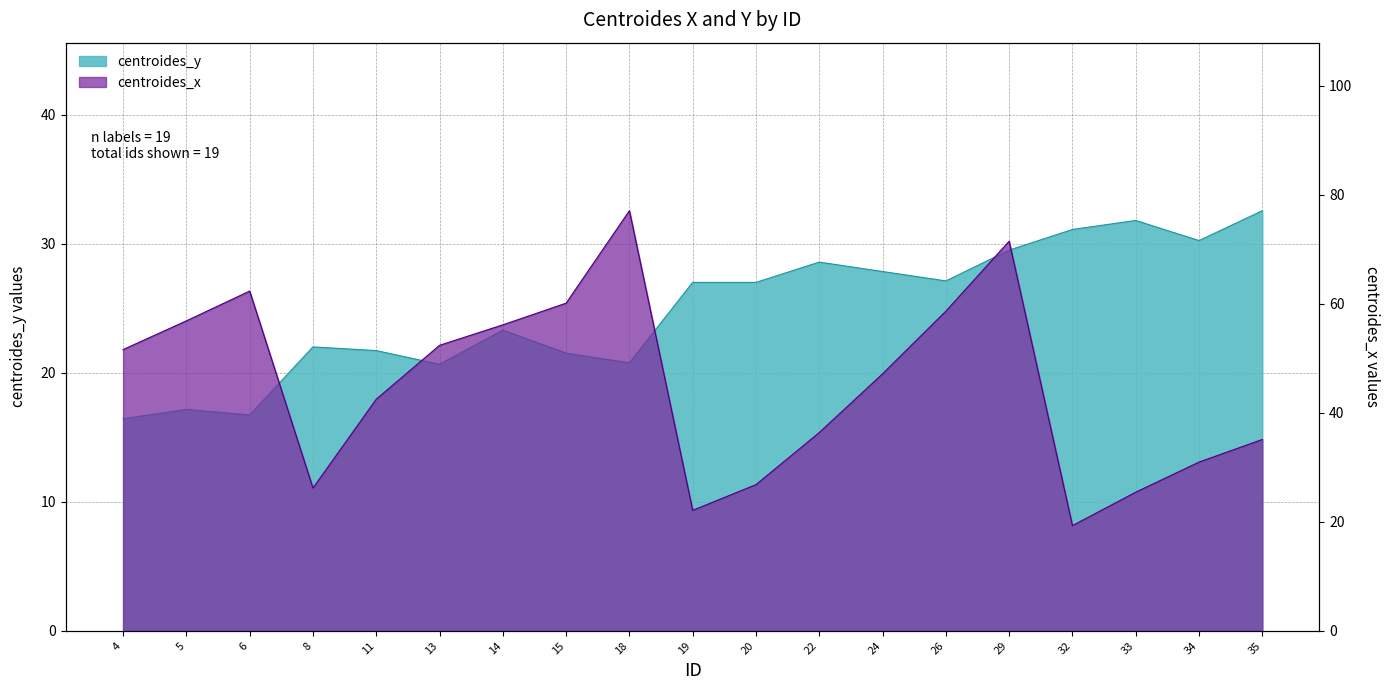

Which series has the widest spread of values?

centroides_x